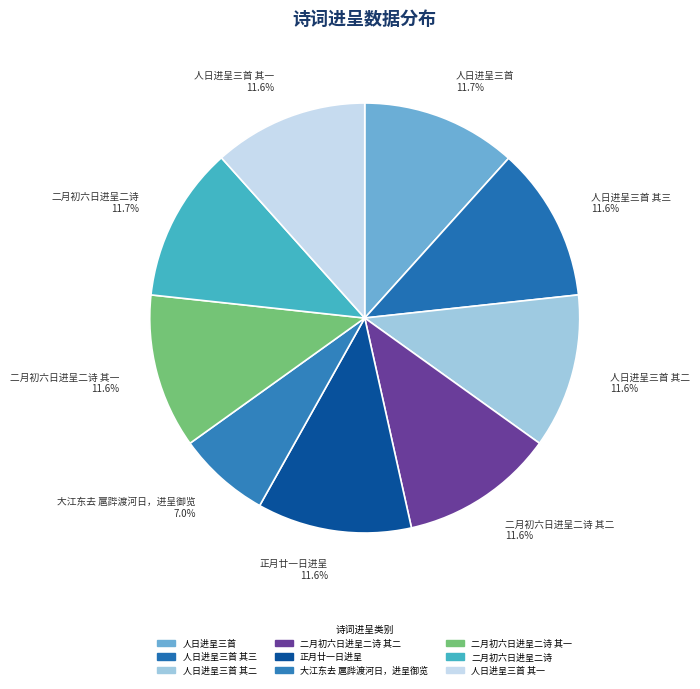

Is there any slice that represents more than half of the pie?

No